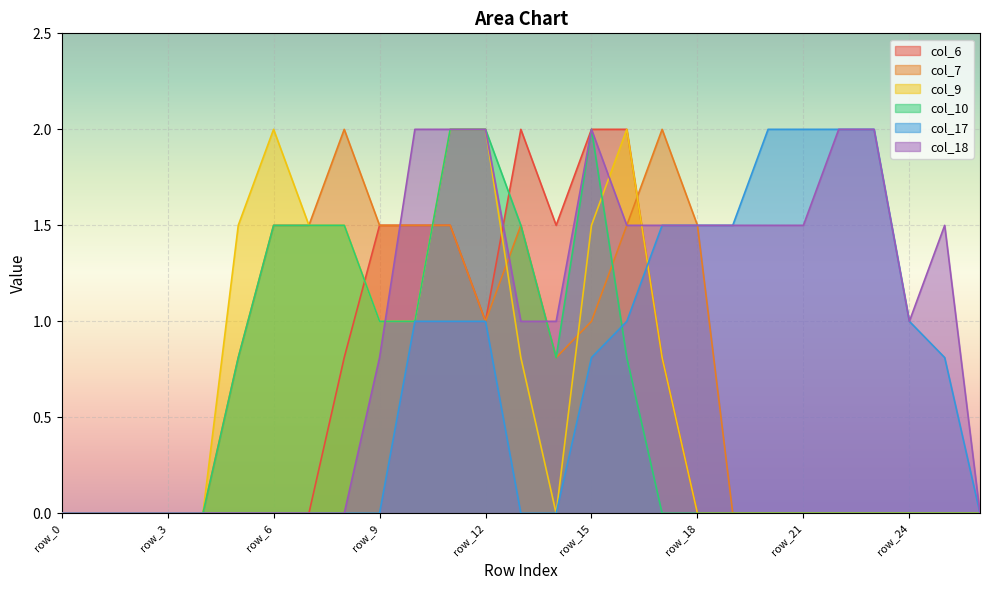

Which category has the highest value across all series?

row_13